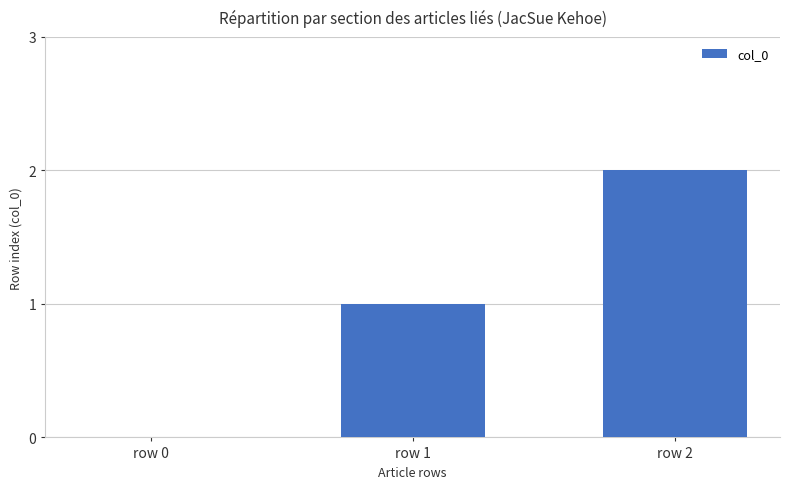

Which has a higher value, row 1 or row 2?

row 2